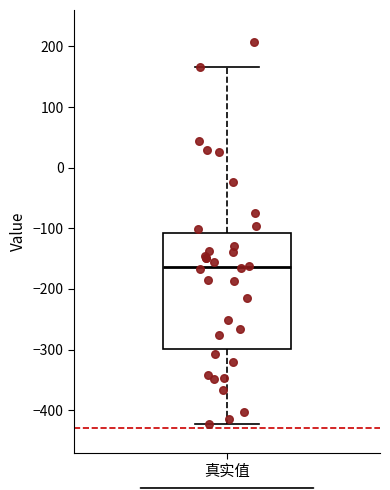

Read this box plot against the y-axis: the position of the median line, the range covered by the box, and the ends of both whiskers. The values are not printed on the chart, so give them approximately, as read against the axis.

median -160, box -300 to -110, whiskers -420 to 170